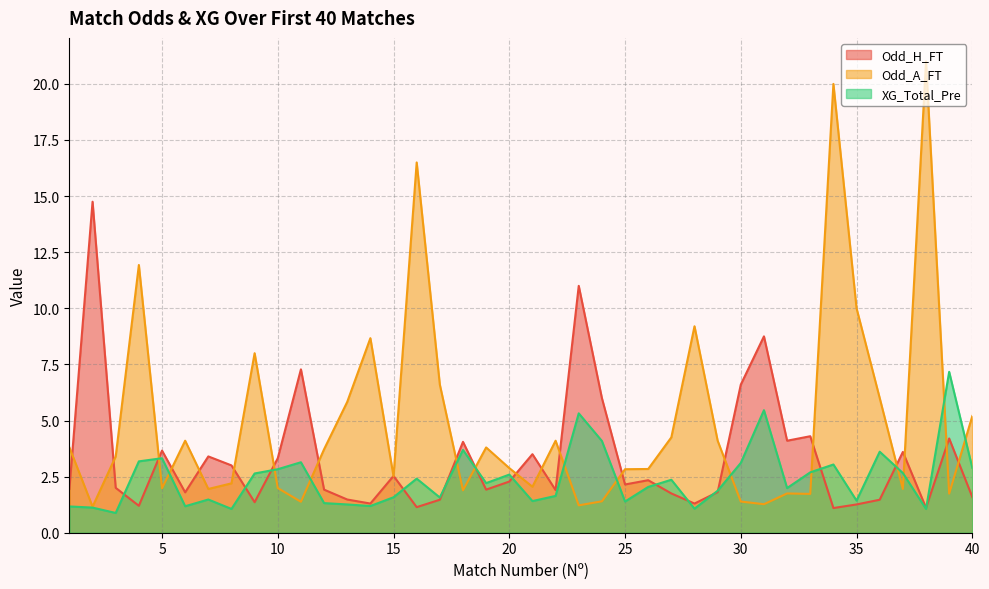

Is it true that XG_Total_Pre equals 2.3 at 7?

False